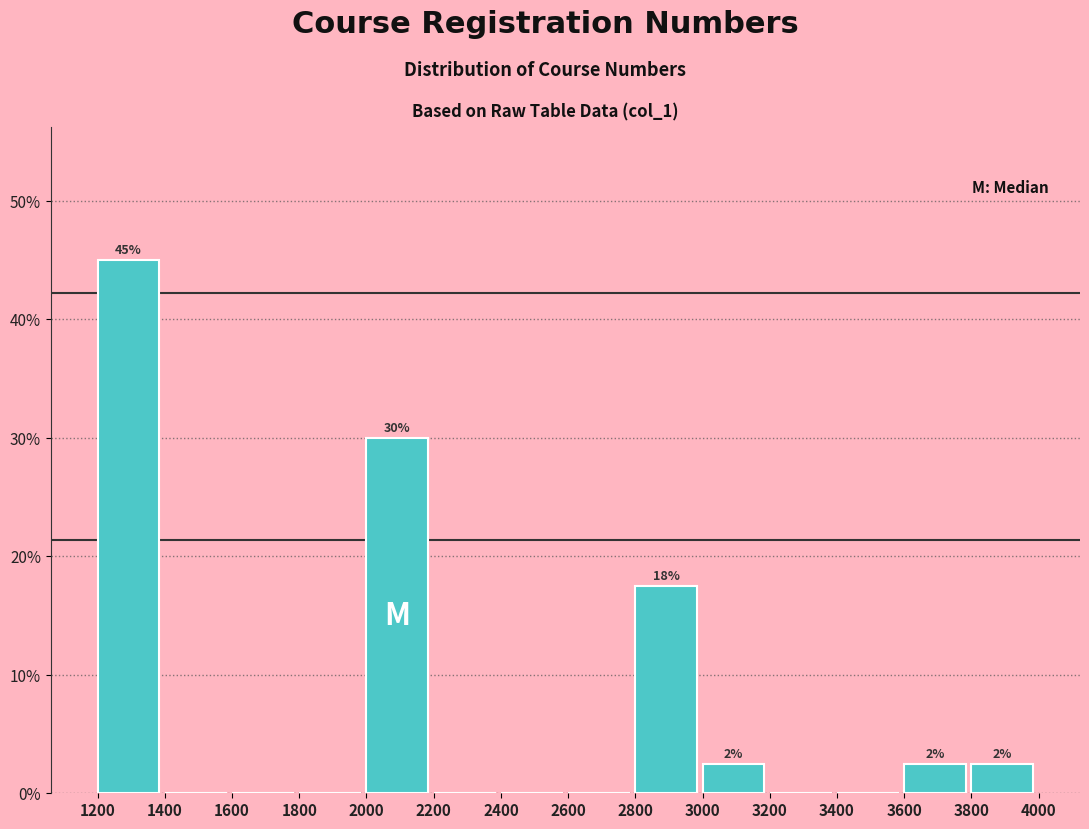

Over which range of the x-axis is the bar tallest?

1200 to 1400